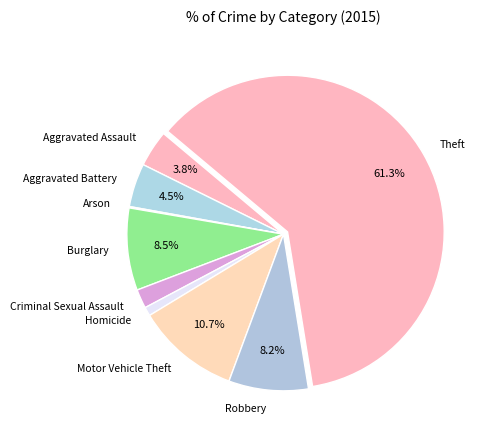

Is Theft the majority of the pie?

Yes